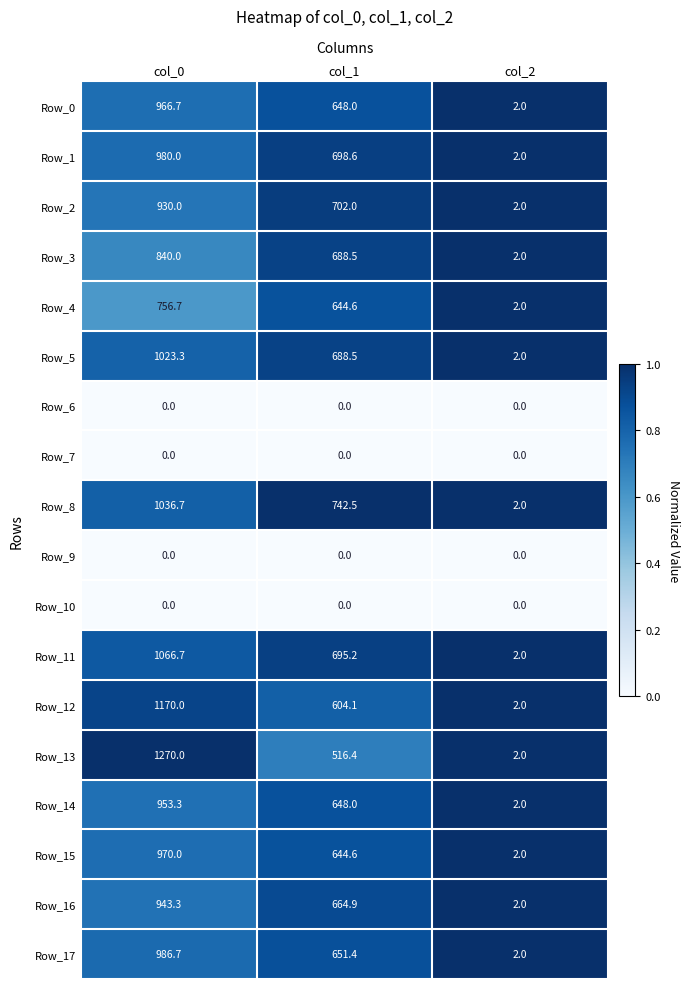

Where does the Row_1 series first go above 698?

col_0